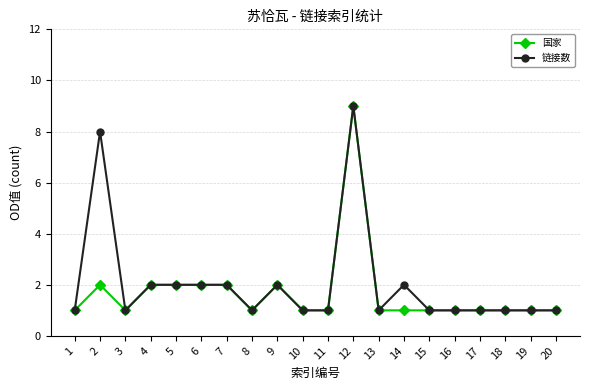

What is the total value across all series at 6?

4